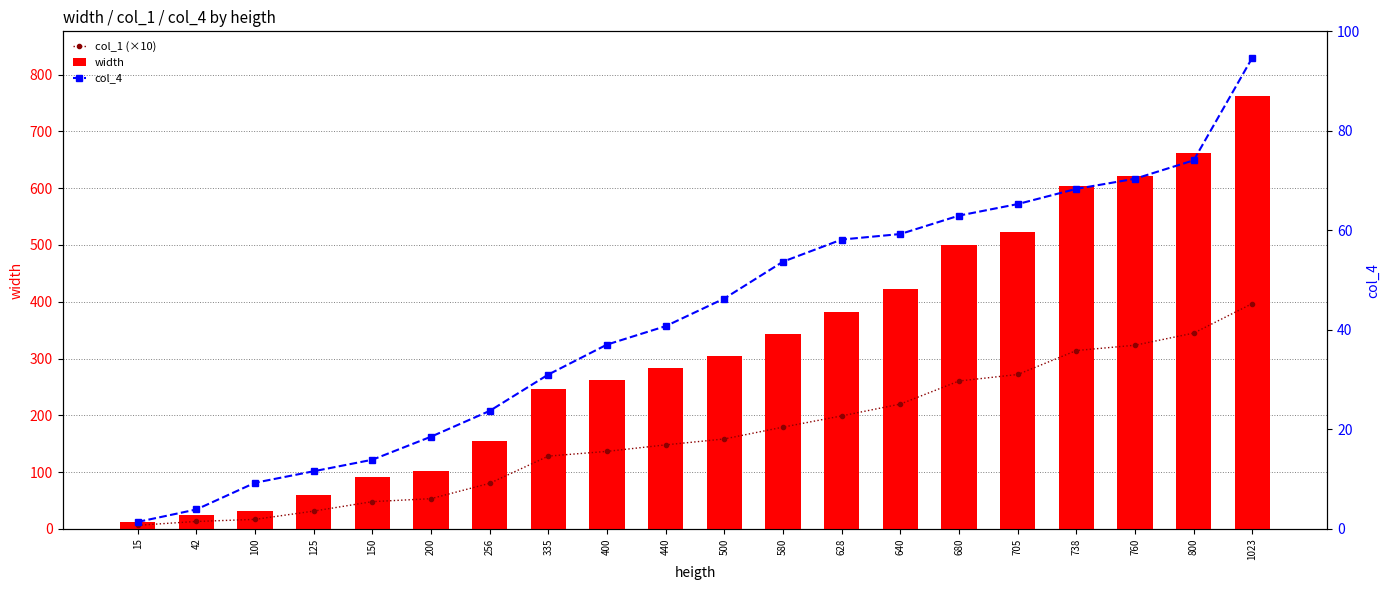

What is the value of the width bar at the 12th from the left?

344